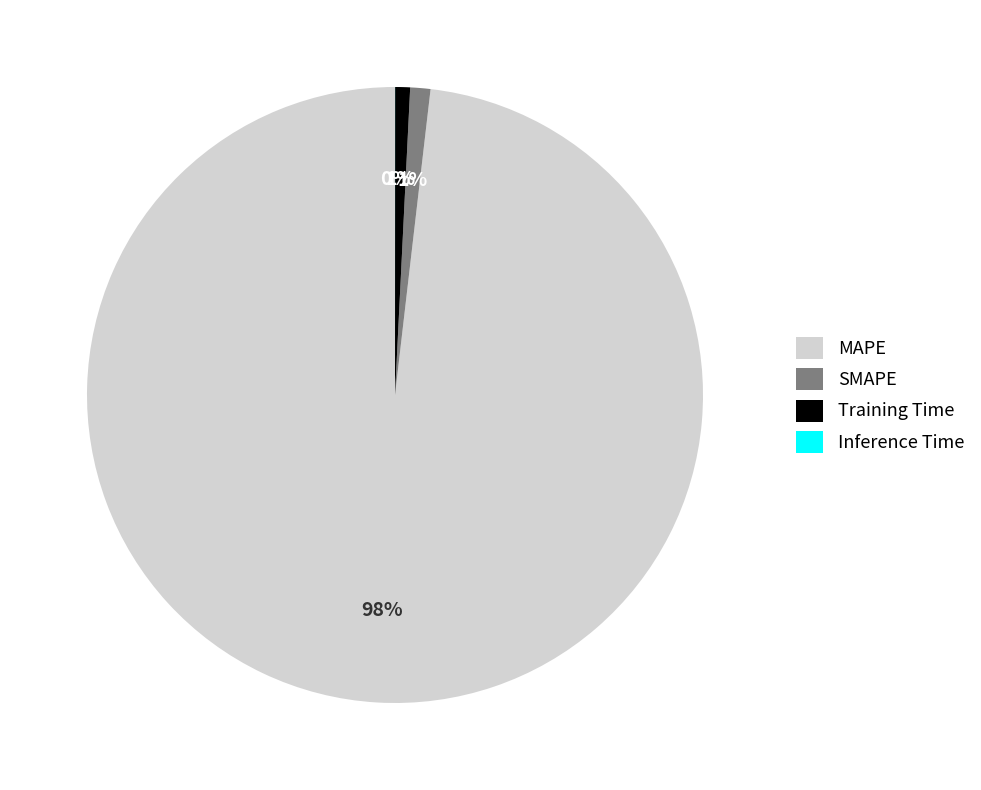

Which slice is the largest?

MAPE